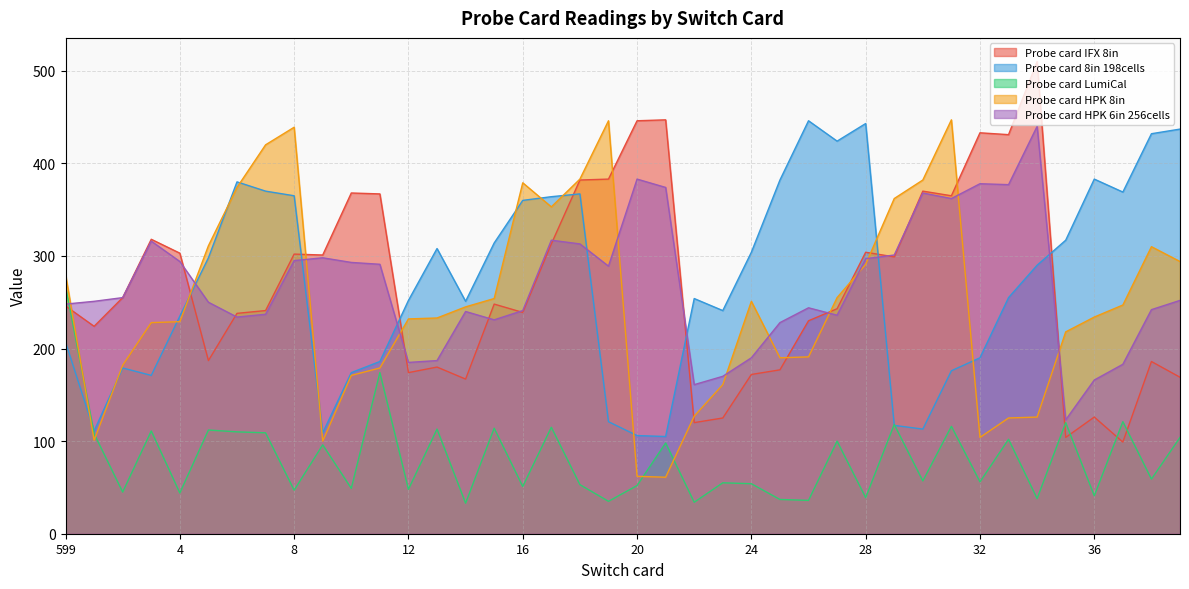

Does the chart have visible grid lines?

Yes